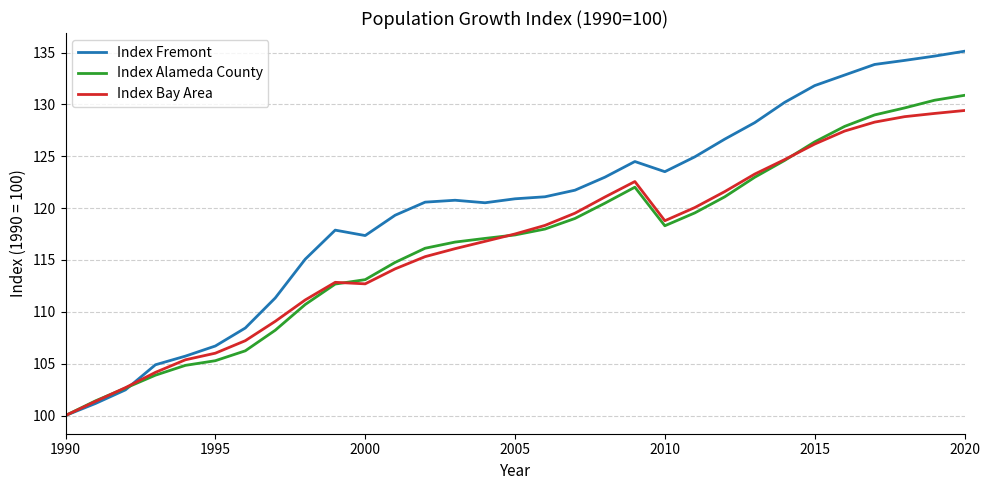

Which series has the largest range (max minus min)?

Index Fremont